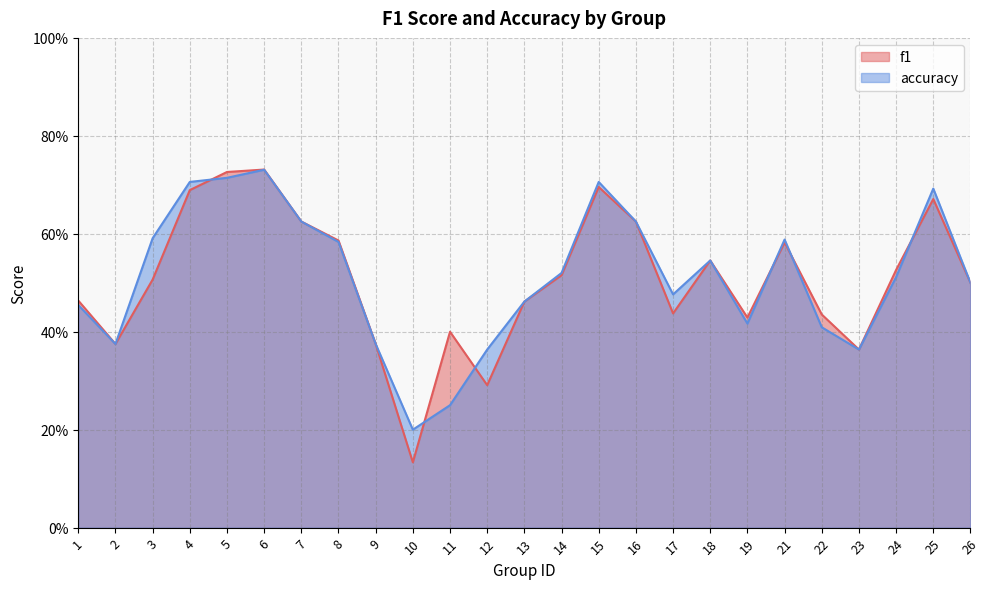

After their last crossing, which series has the higher values: f1 or accuracy?

accuracy